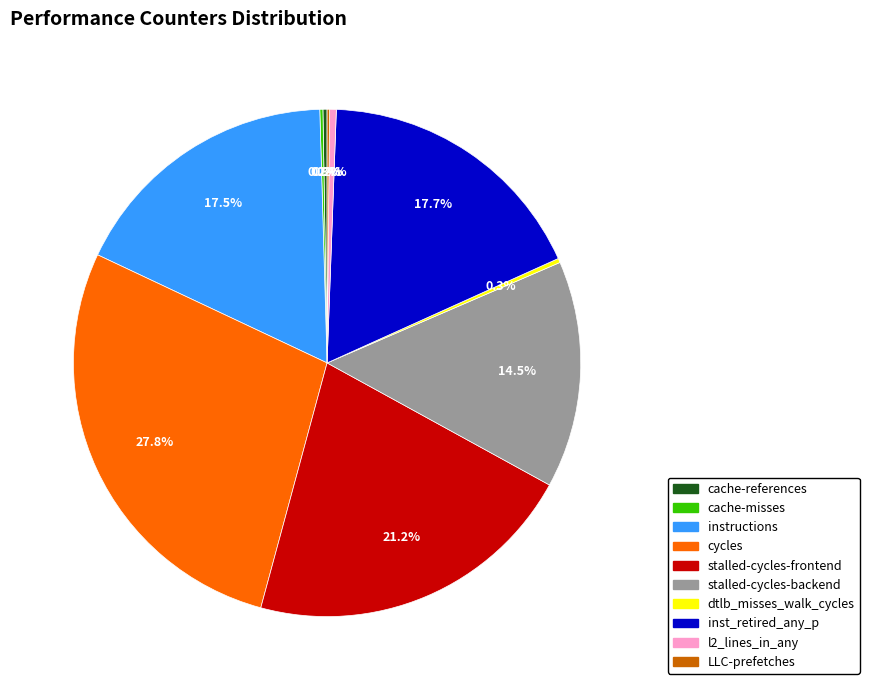

True or false: instructions accounts for 23% of the total.

False